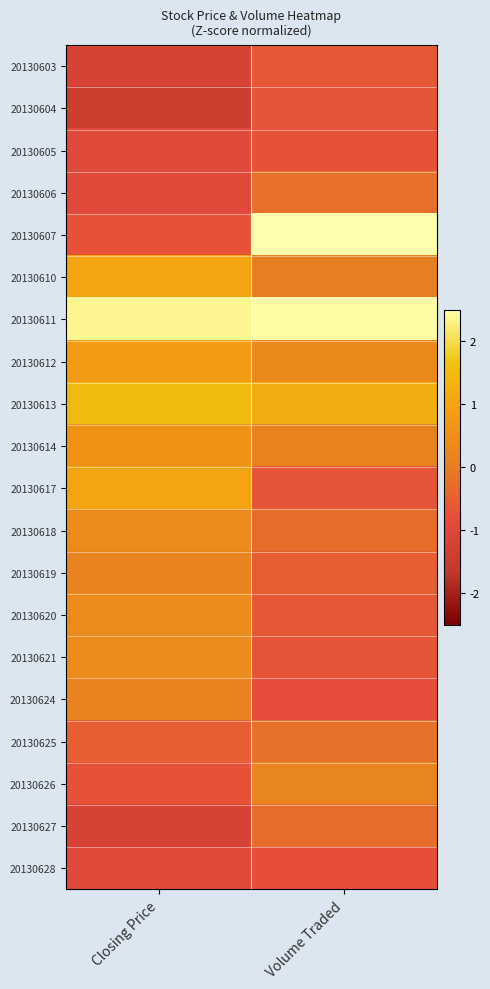

How many data points does each series have?

2